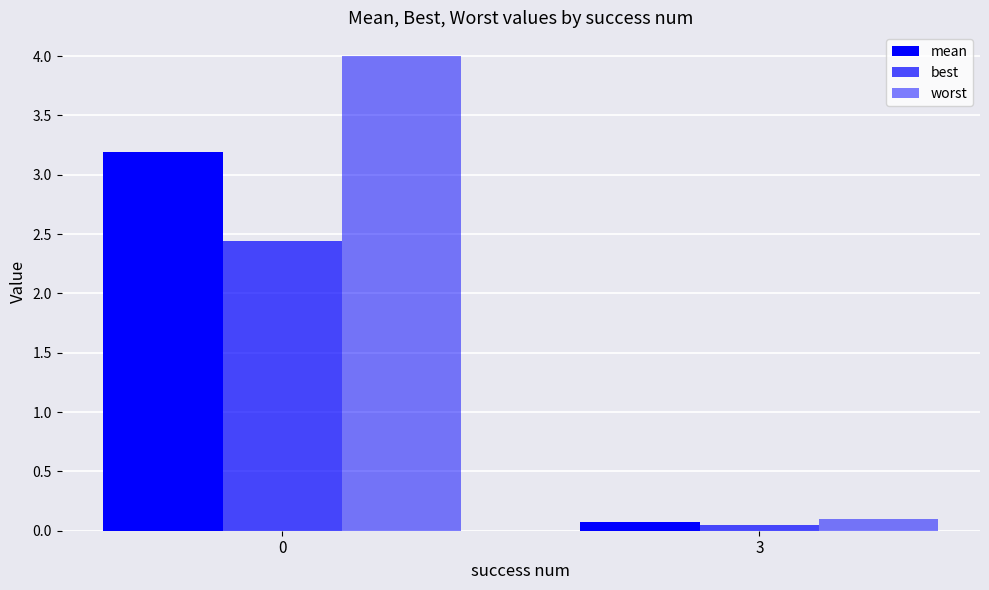

How many bars are there in total?

6